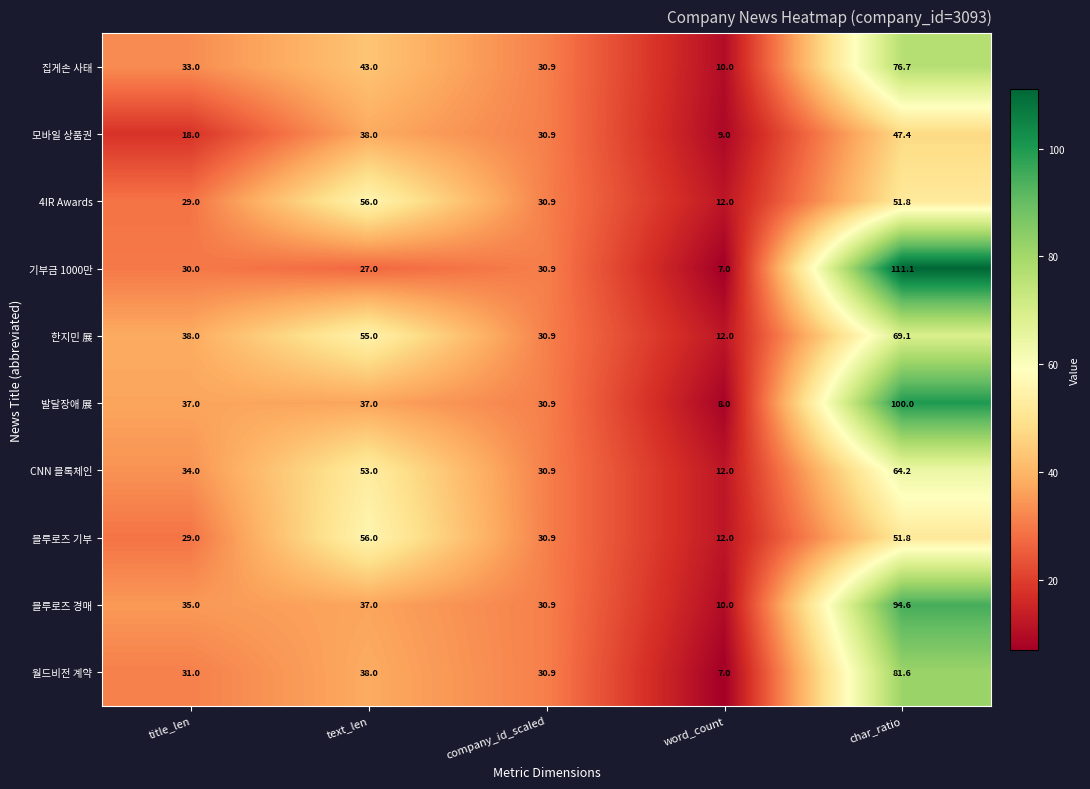

Which series has the largest total across all categories?

발달장애 展